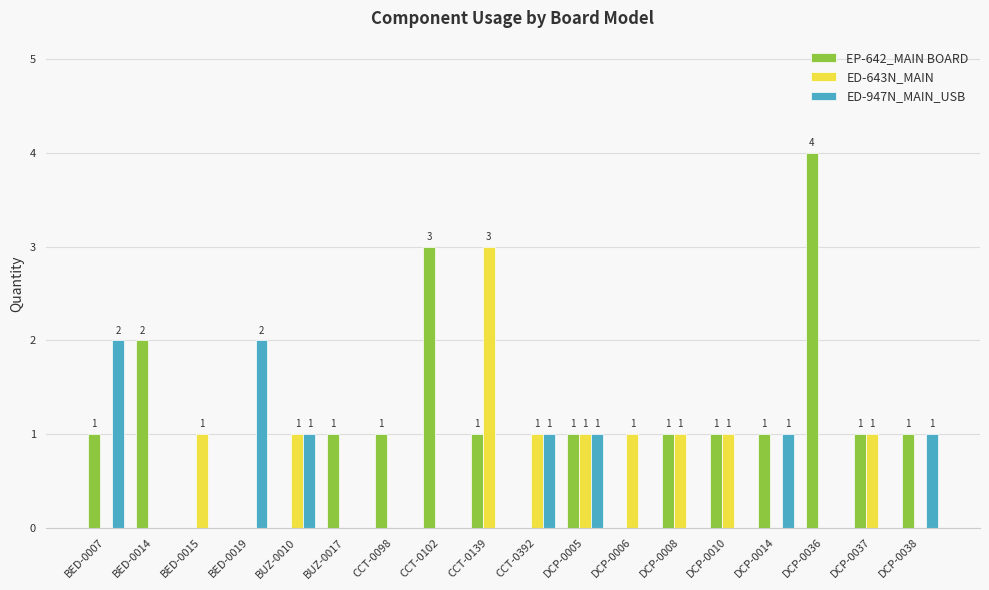

Is the value of ED-947N_MAIN_USB at DCP-0037 greater than the value of EP-642_MAIN BOARD at CCT-0098?

No